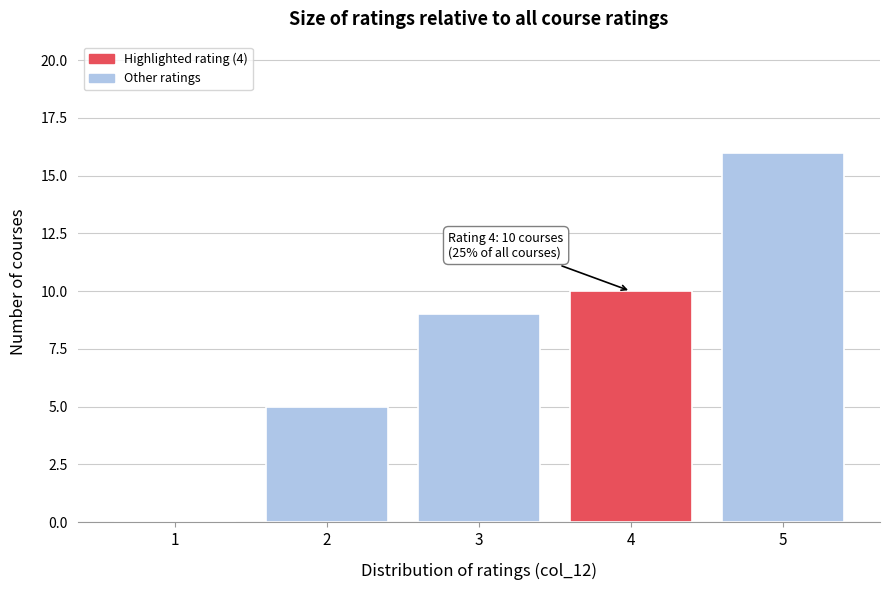

Reading left to right, list all the values displayed in this chart.

1=0	2=5	3=9	4=10	5=16